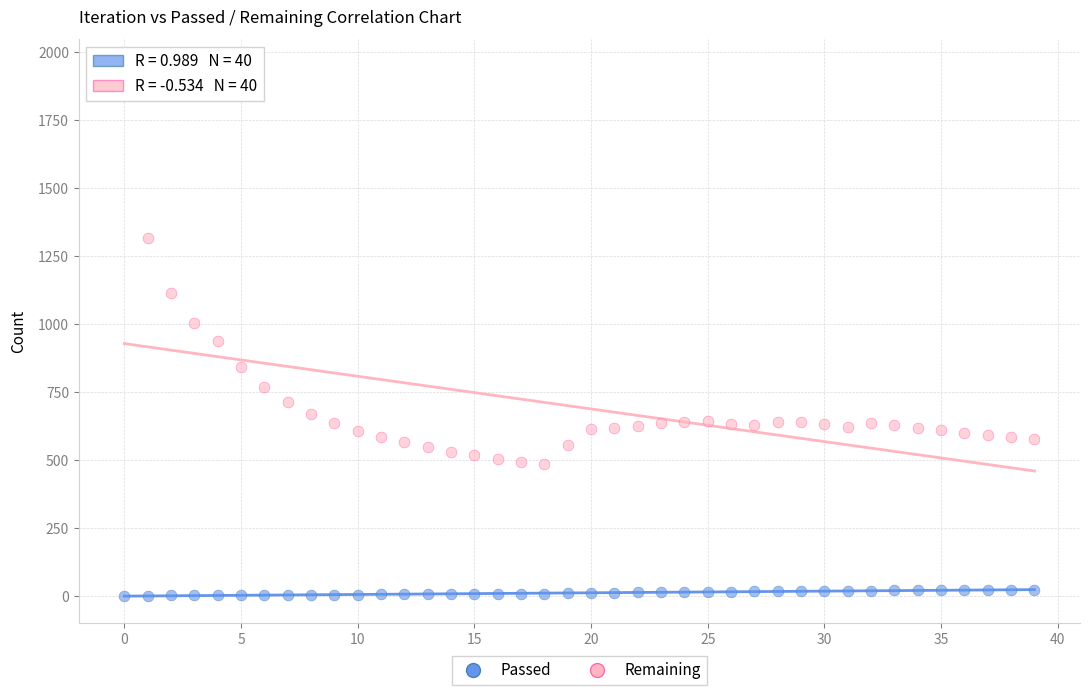

Which series contains the highest Y value?

Remaining